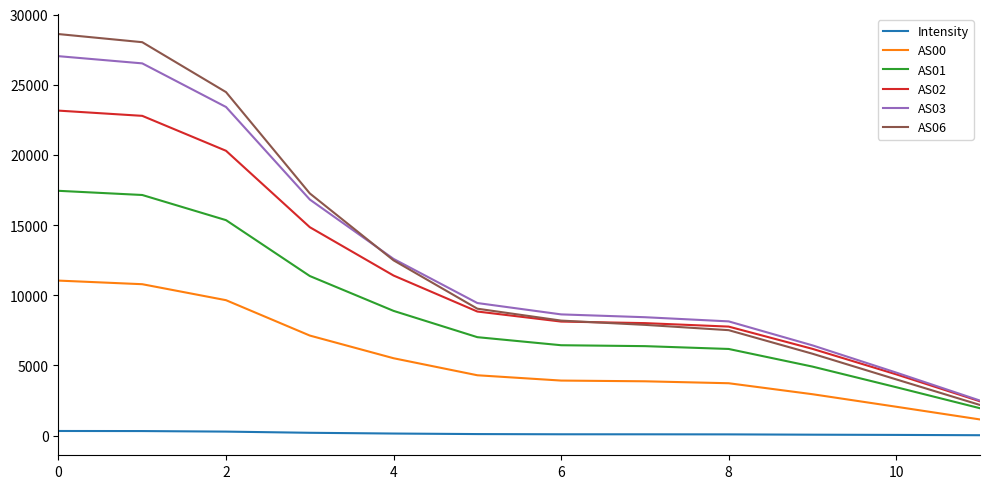

What is the maximum value for AS06?

28611.0